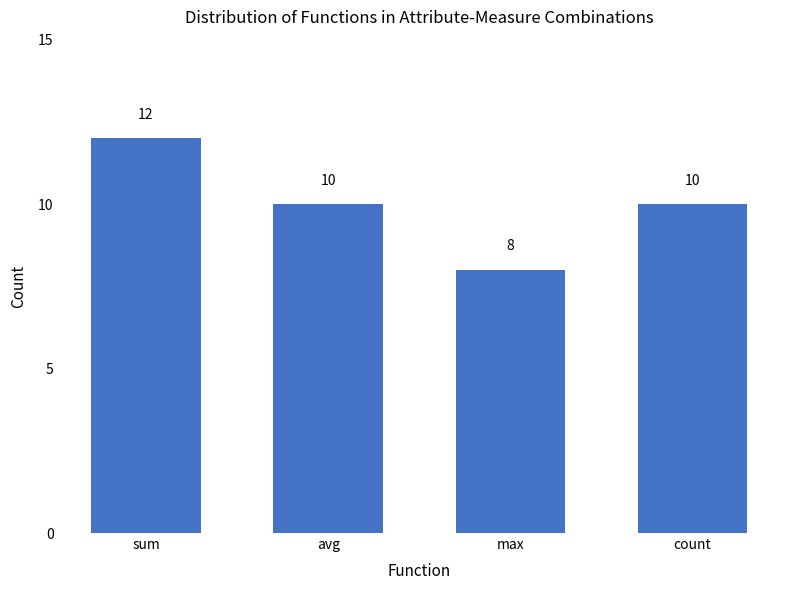

The value at count is 10. True or false?

True